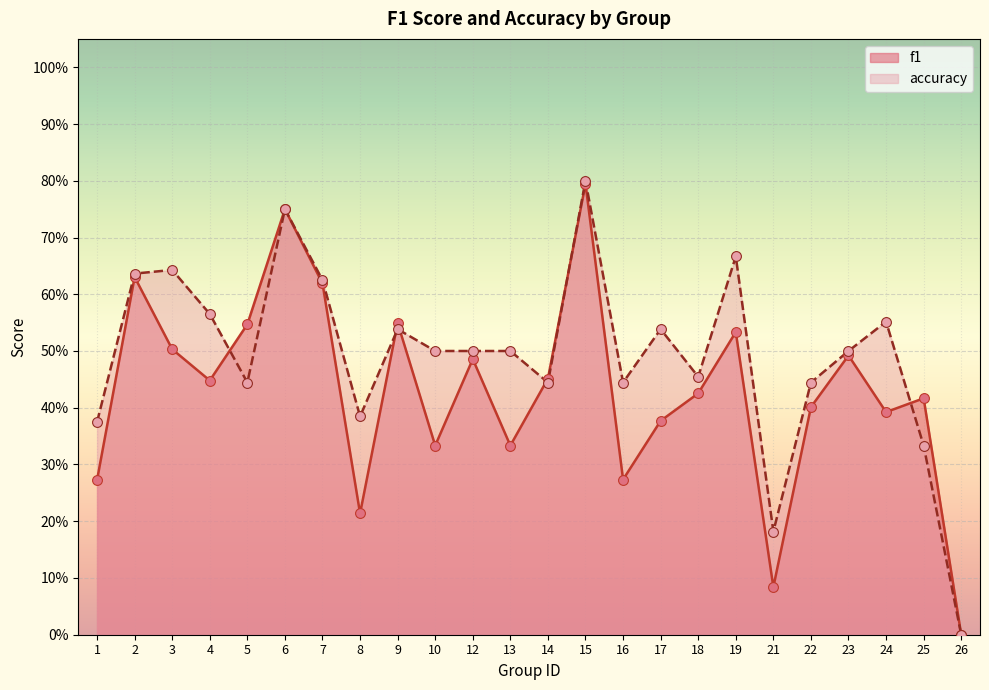

At which category is the sum across all series the highest?

15